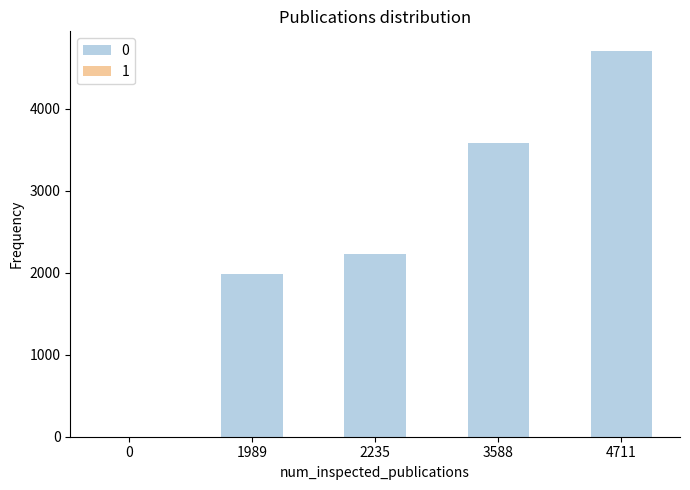

The value of 0 at 3588 is 4867. True or false?

False